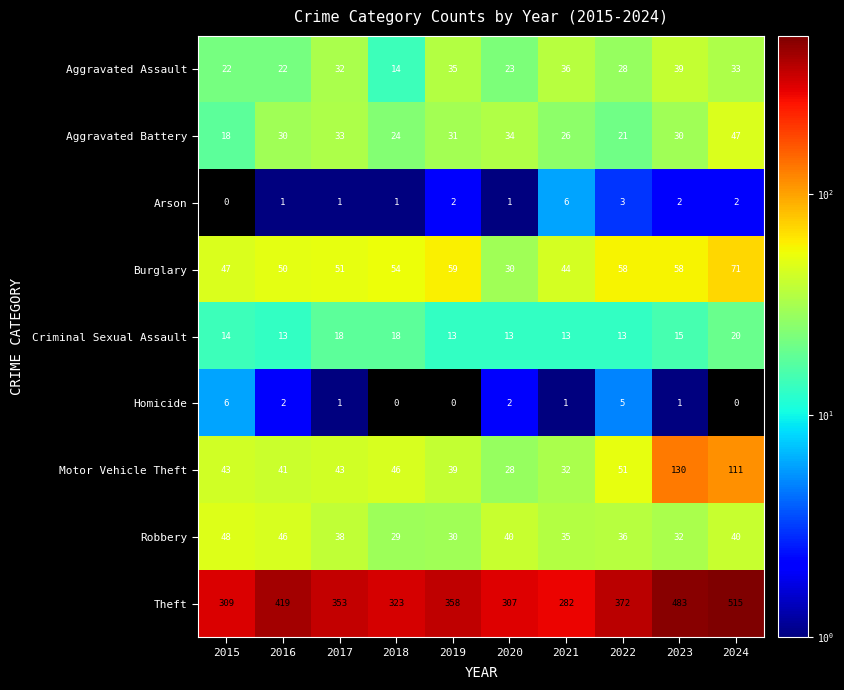

What is the difference between the maximum and minimum values in the Homicide series?

6